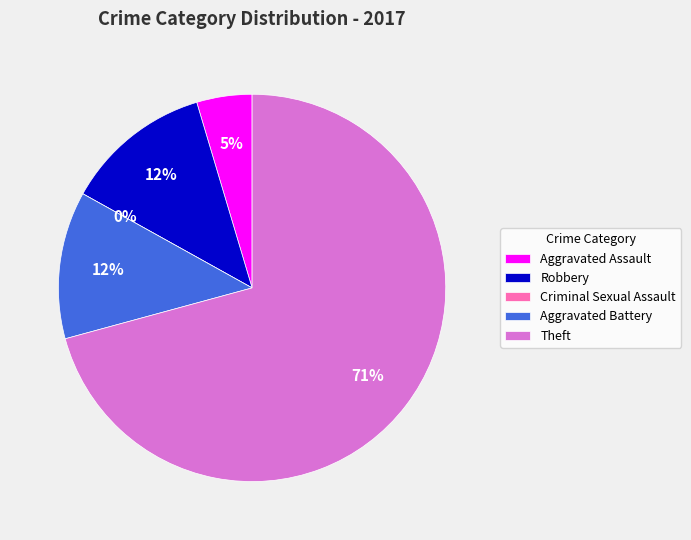

True or false: Robbery accounts for 5% of the total.

False